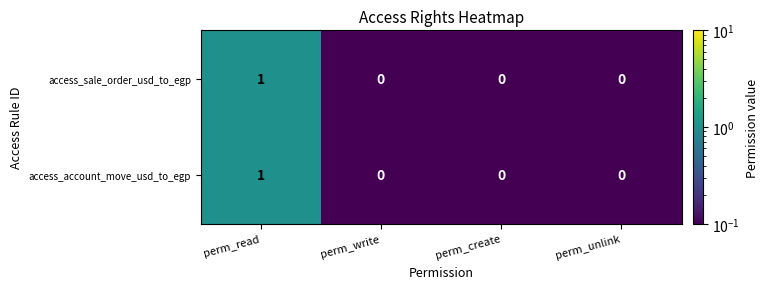

True or false: access_account_move_usd_to_egp has a value of 1 at perm_read.

True